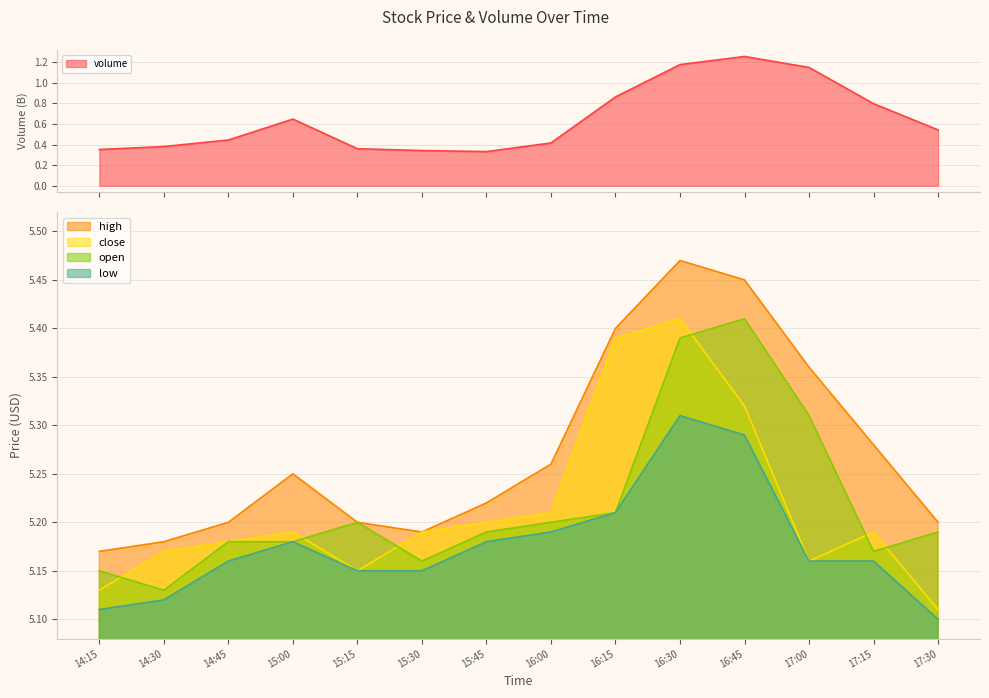

True or false: close has a value of 5.1 at 14:15.

True